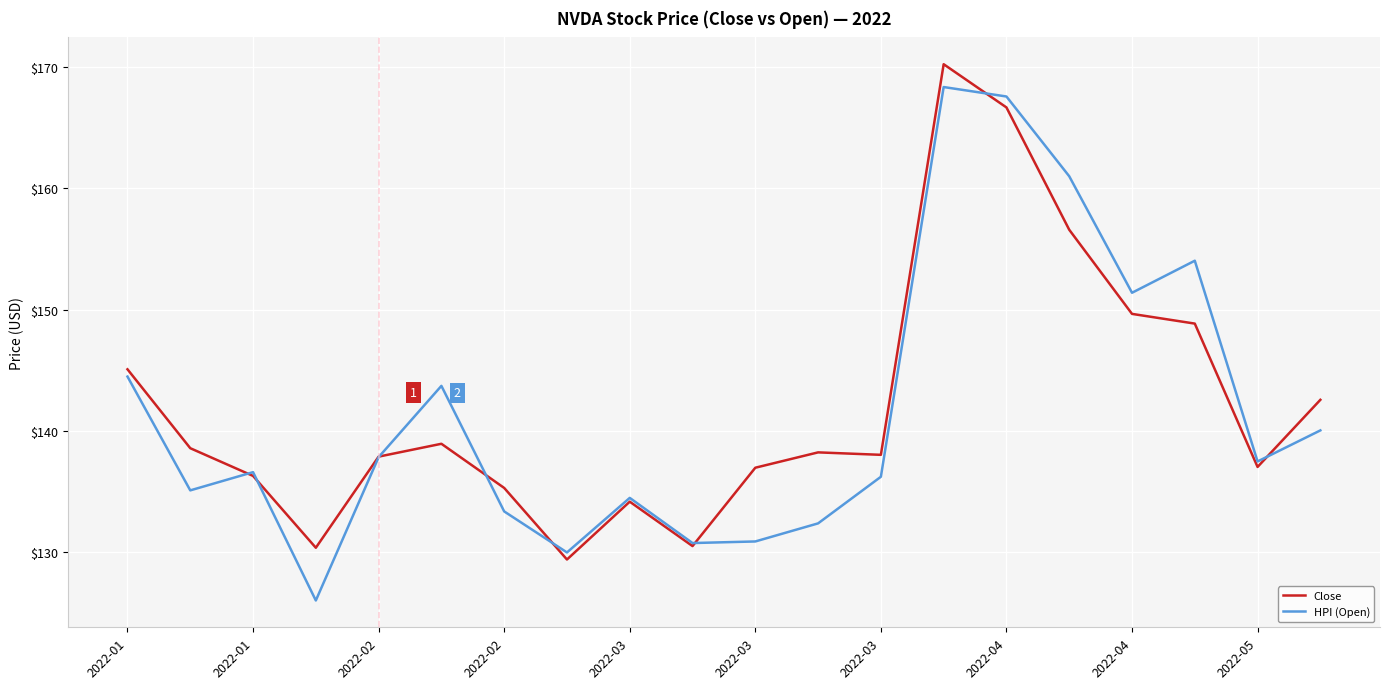

Does the chart display data point markers on the line(s)?

No